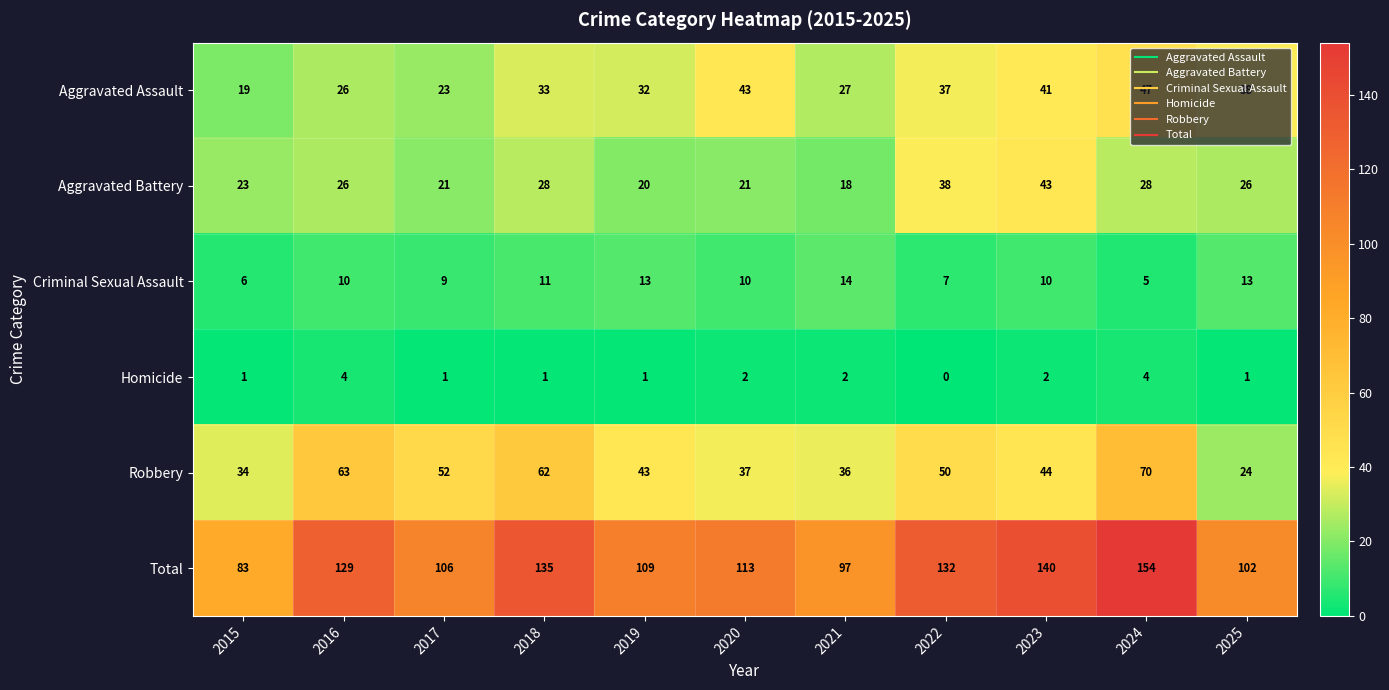

What is the sum of all Aggravated Battery values?

292